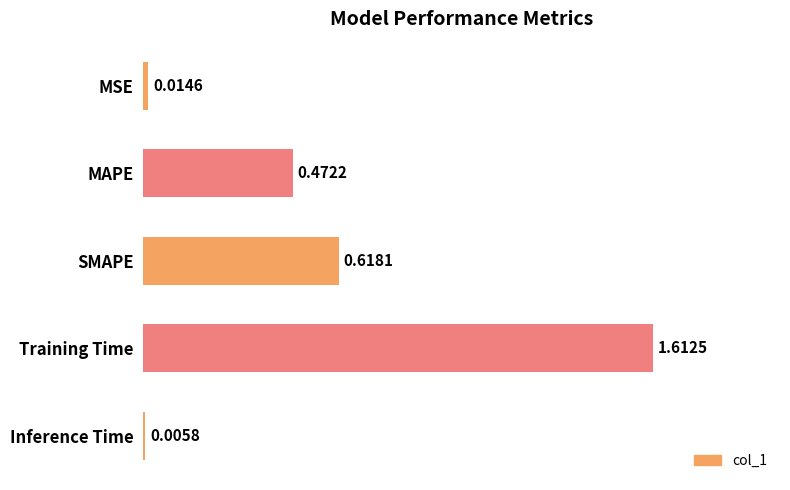

What is the sum of all values?

2.7